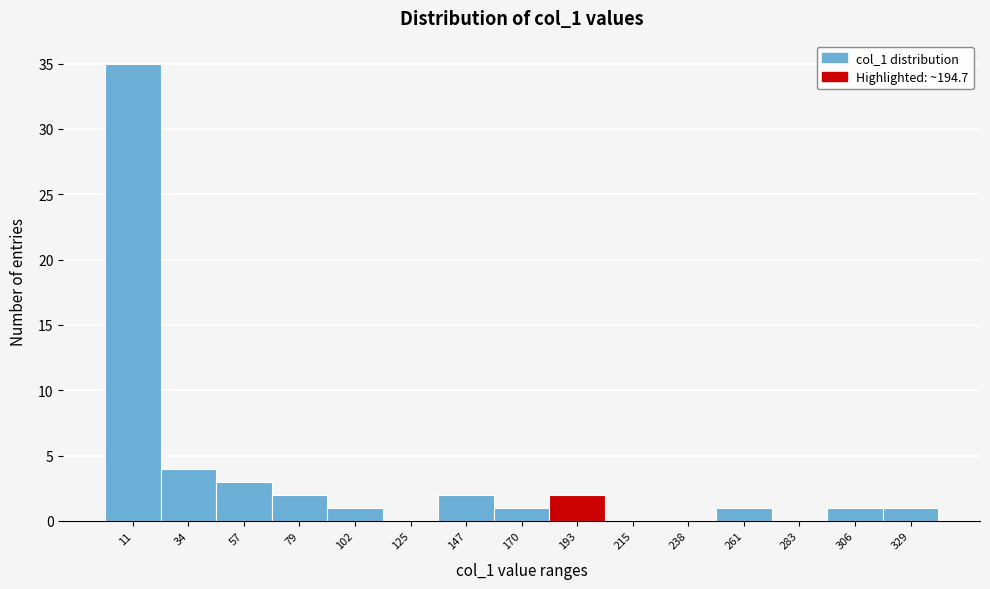

Over which range of the x-axis is the bar tallest?

0 to 25